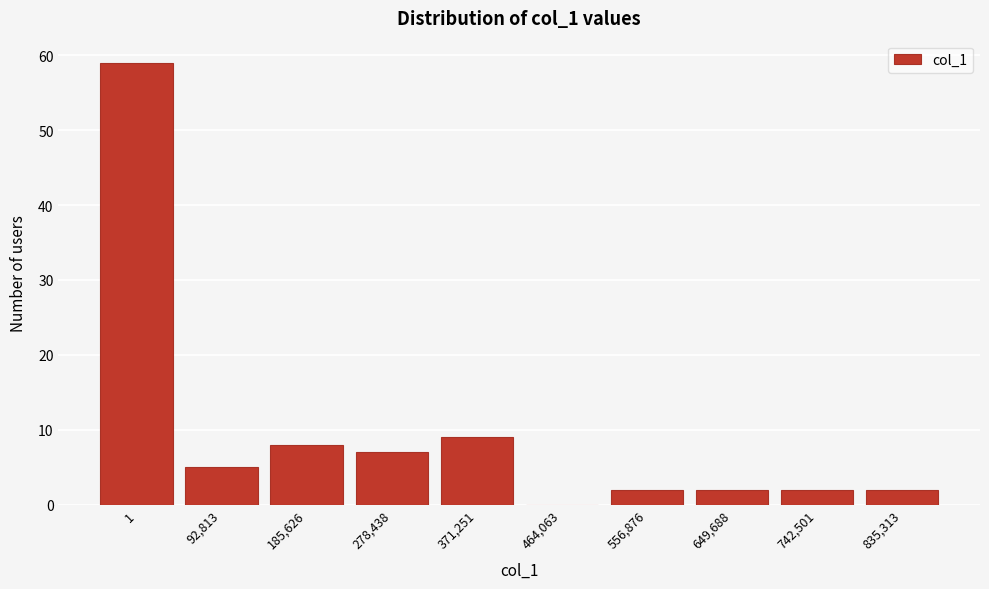

Reading left to right, extract all data points from this chart.

1=59	92,813=5	185,626=8	278,438=7	371,251=9	464,063=0	556,876=2	649,688=2	742,501=2	835,313=2